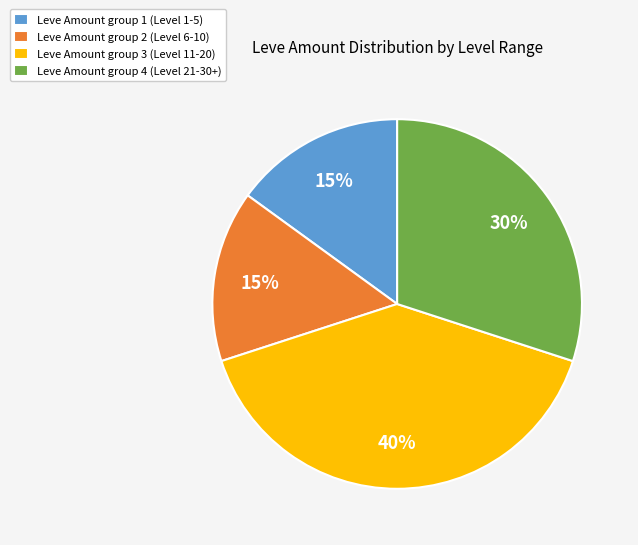

The Leve Amount group 3 (Level 11-20) slice represents 40% of the pie. True or false?

True